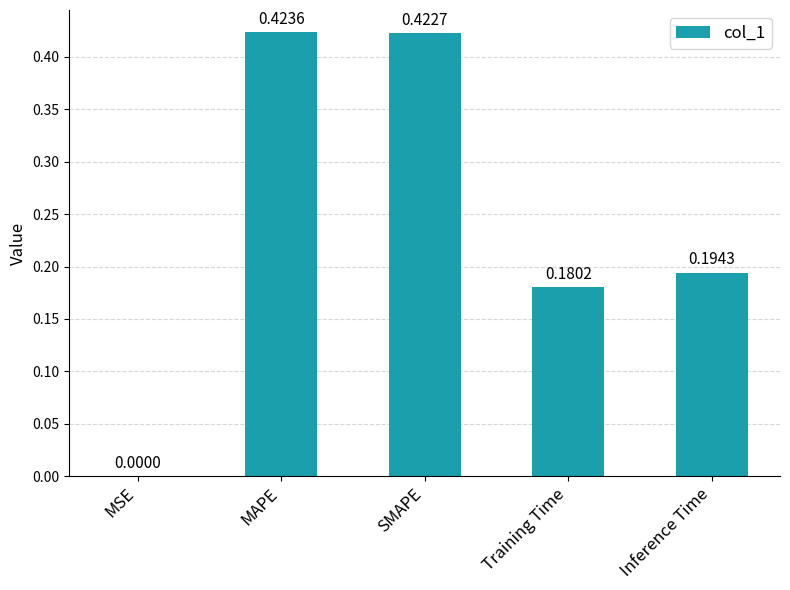

What is the sum of the values at SMAPE and Inference Time?

0.6